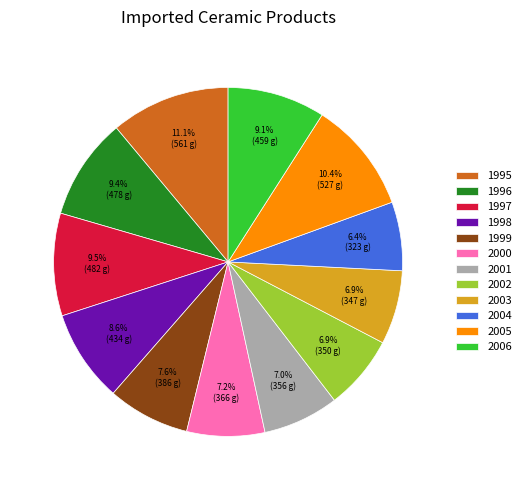

Count the number of slices in the pie.

12